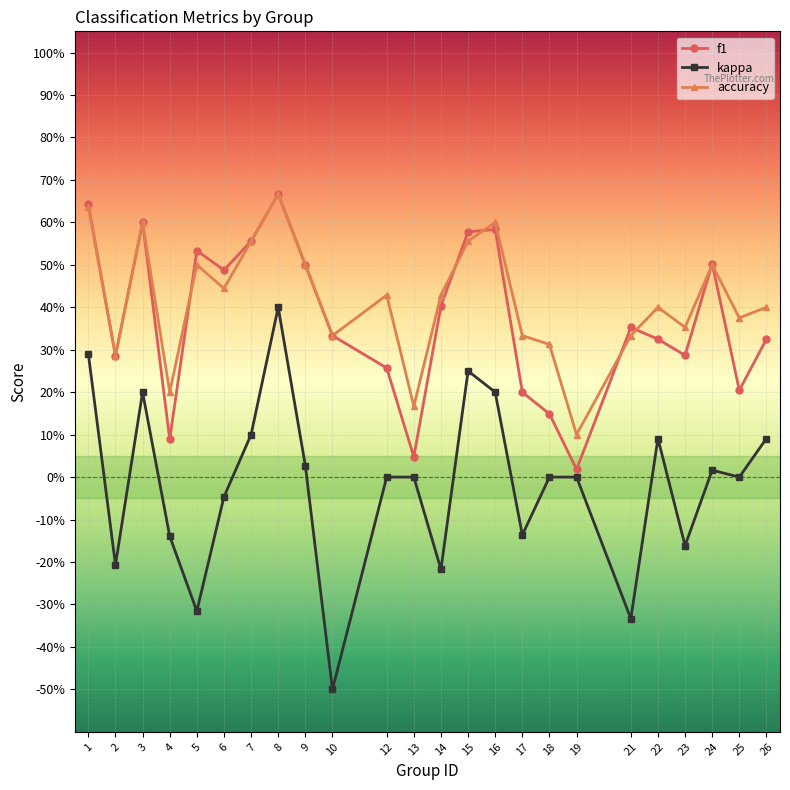

What are all the series names shown in the legend?

f1, kappa, accuracy